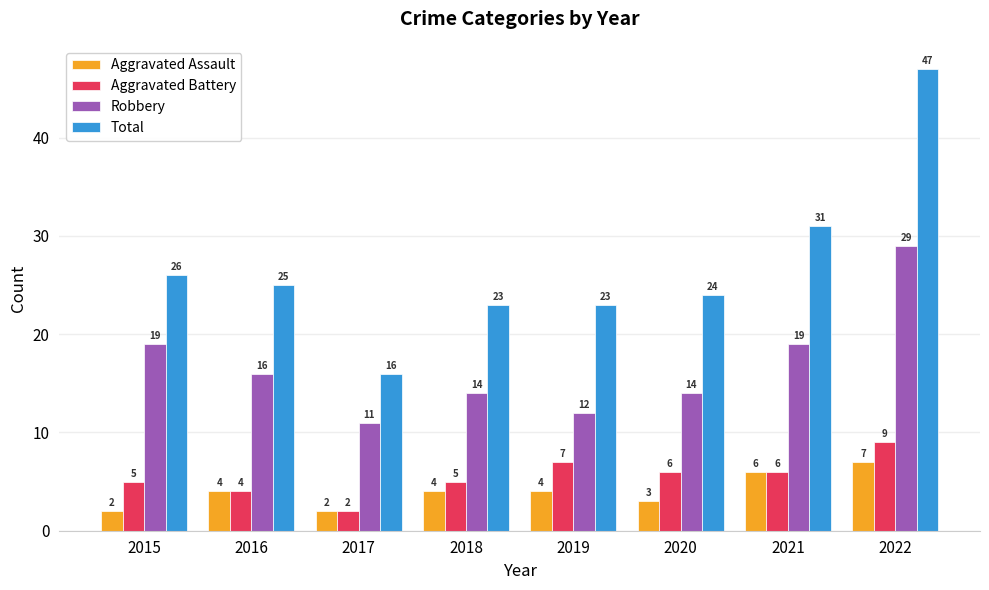

Does the chart contain any negative values?

No